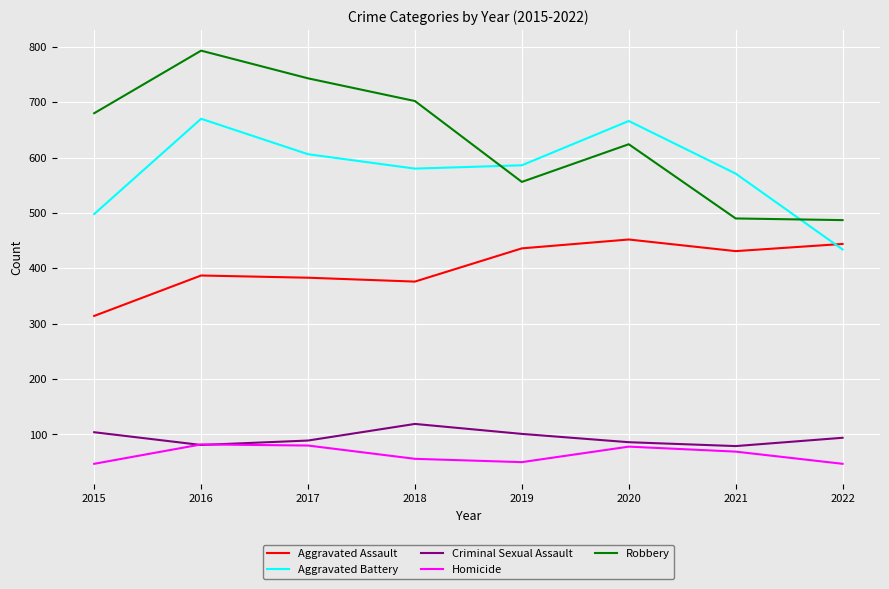

Where is Homicide nearest to the value 64?

2021